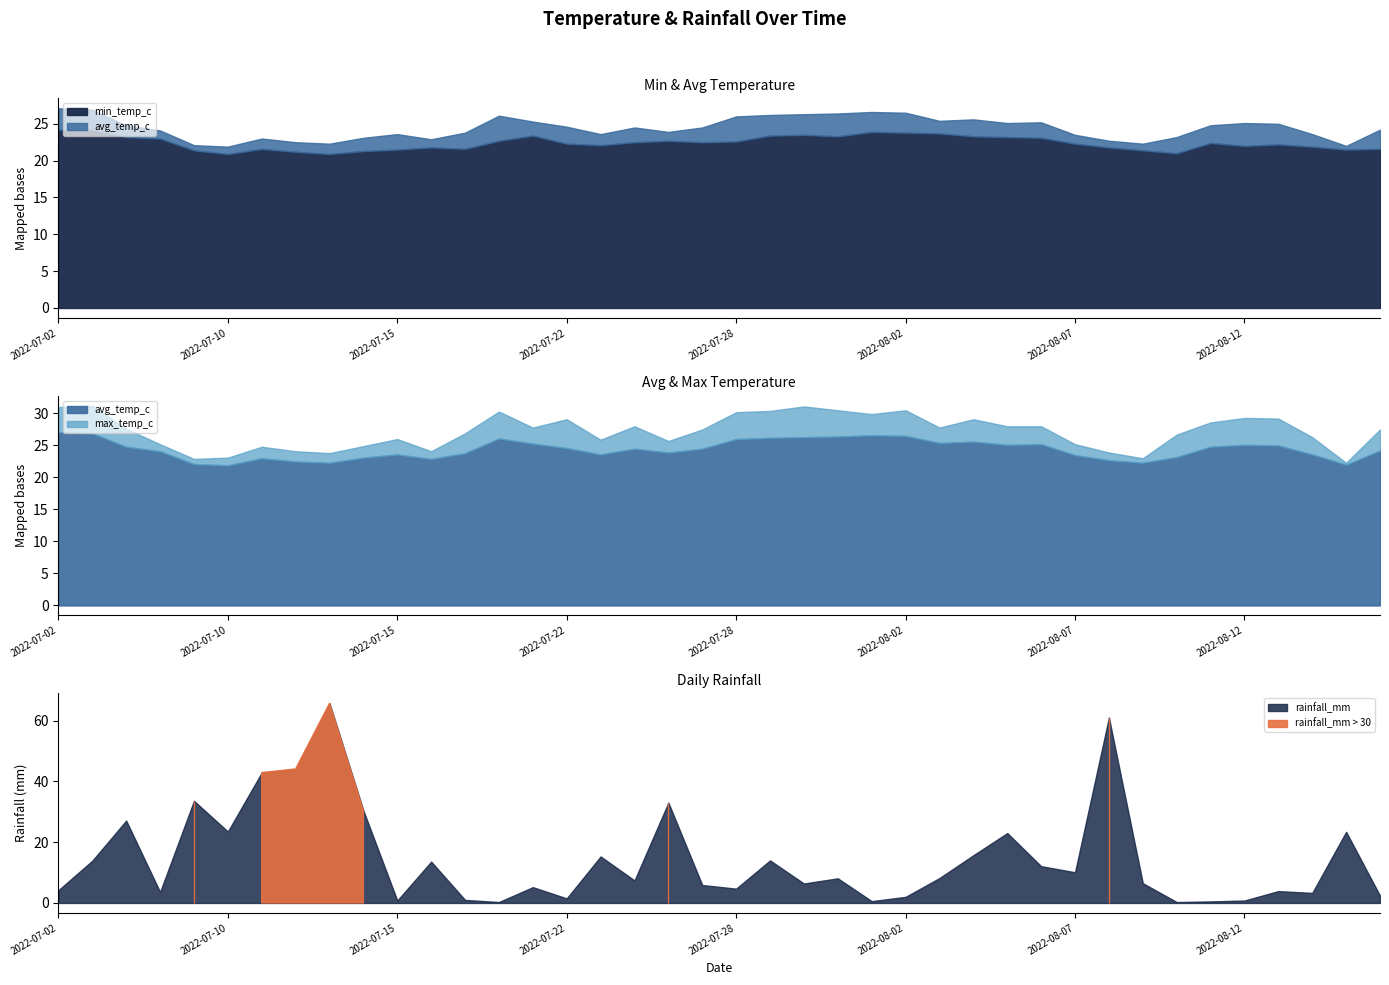

Which series has the largest range (max minus min)?

rainfall_mm